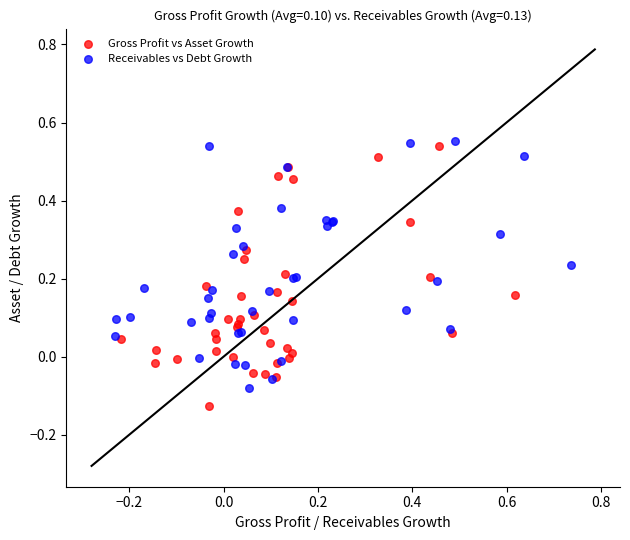

Which series reaches the minimum Y coordinate?

Gross Profit vs Asset Growth